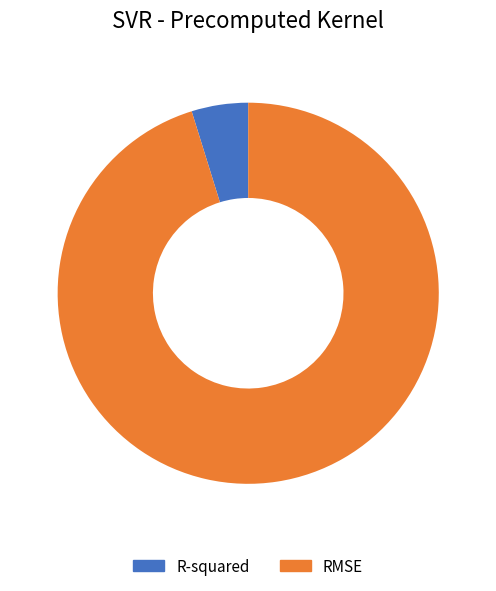

True or false: RMSE accounts for 95% of the total.

True